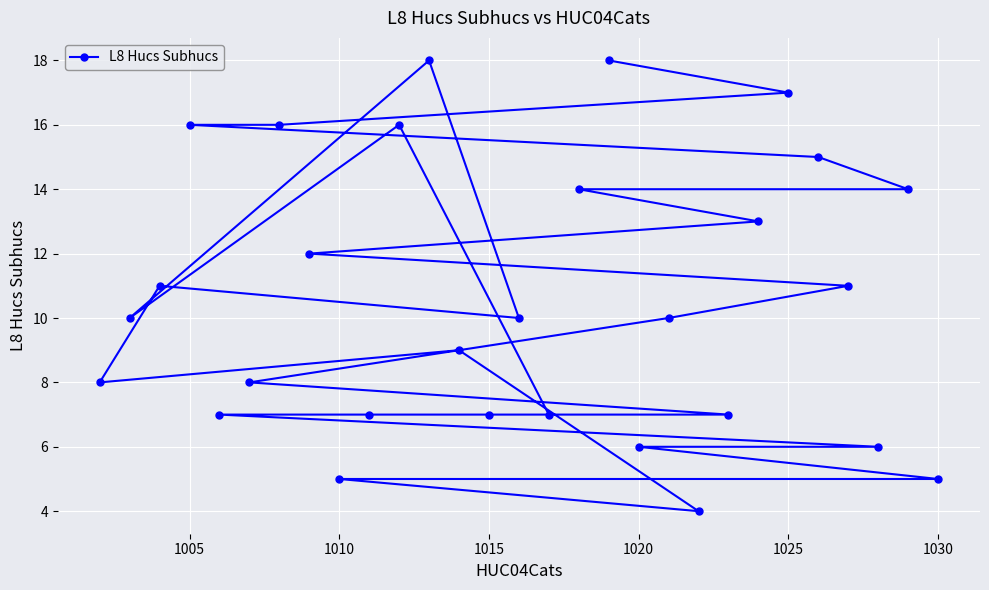

True or false: the data has more than 0 interior local peaks.

True